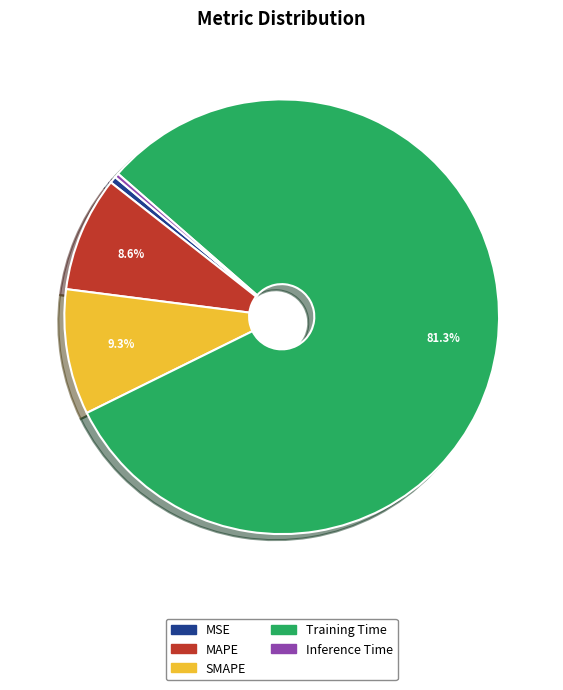

Do Inference Time and Training Time together represent more than half of the pie?

Yes